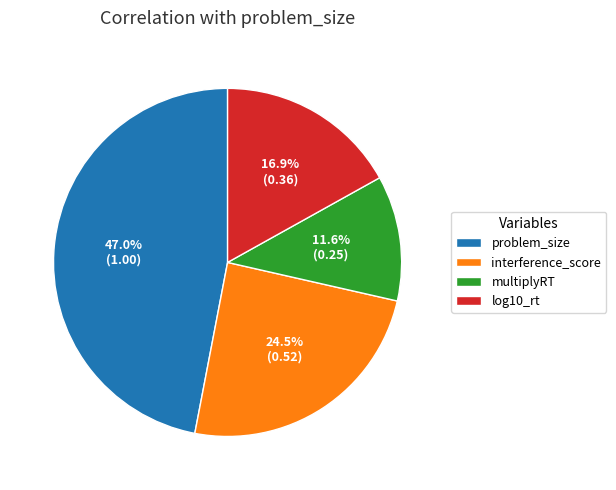

What is the smallest slice in the pie chart?

multiplyRT